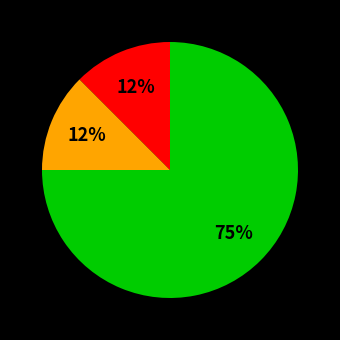

Does any single category account for the majority?

Yes